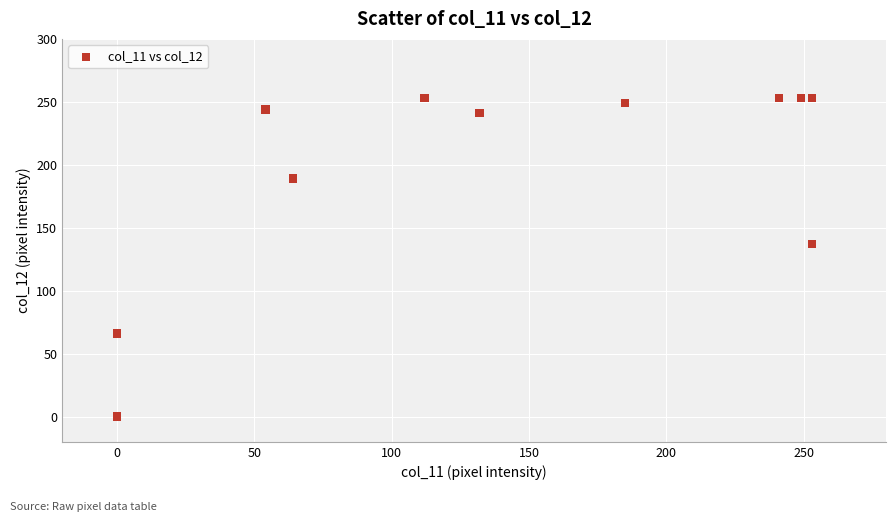

What Y value in the scatter plot is closest to 126?

137